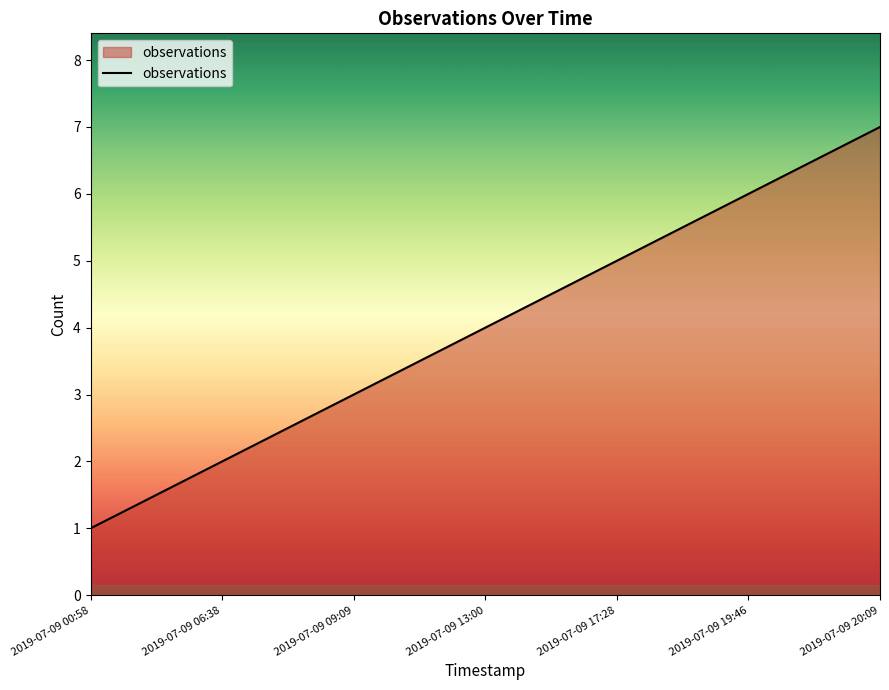

List the labels in order of value, smallest first.

2019-07-09 00:58, 2019-07-09 06:38, 2019-07-09 09:09, 2019-07-09 13:00, 2019-07-09 17:28, 2019-07-09 19:46, 2019-07-09 20:09